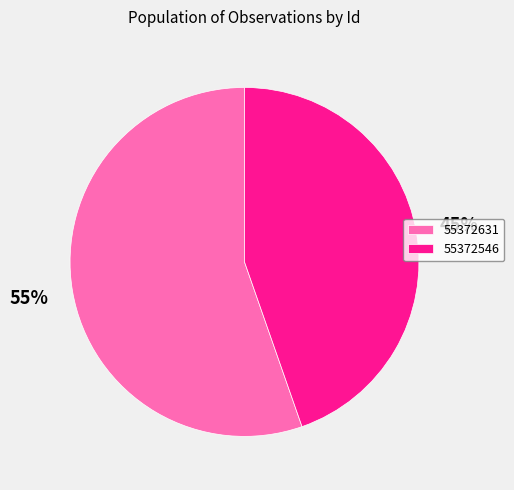

Combined, do 55372631 and 55372546 account for over 50%?

Yes